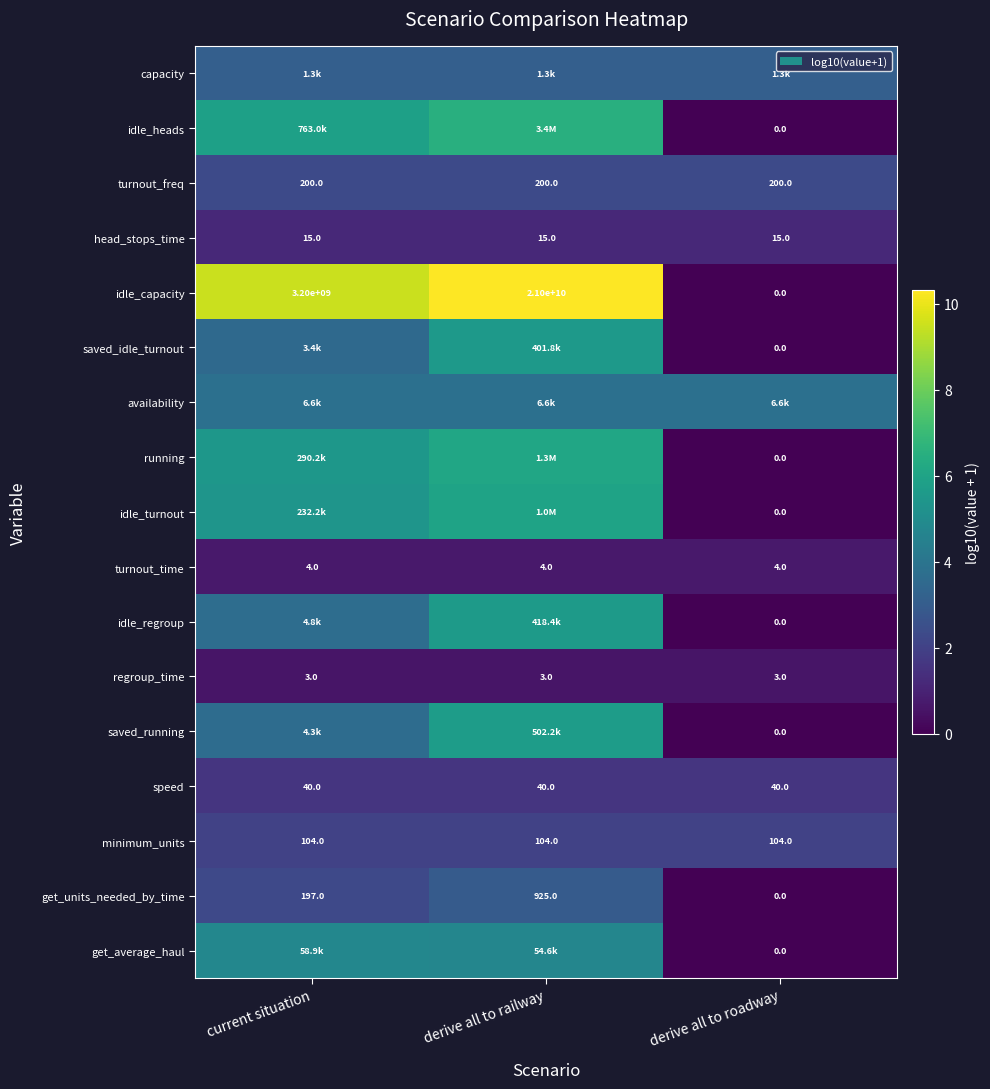

Rank the categories by get_units_needed_by_time value from lowest to highest.

derive all to roadway, current situation, derive all to railway